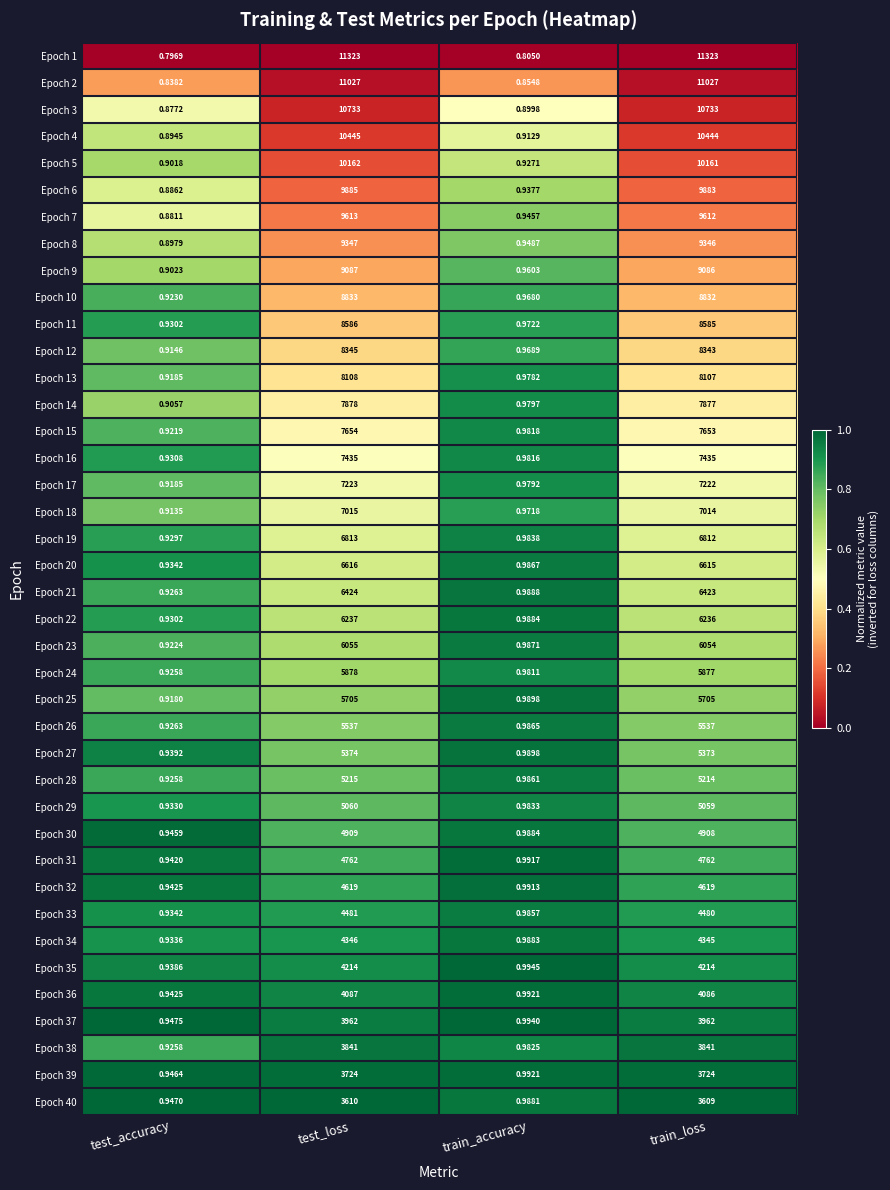

At which category does the chart reach its minimum across all series?

test_accuracy